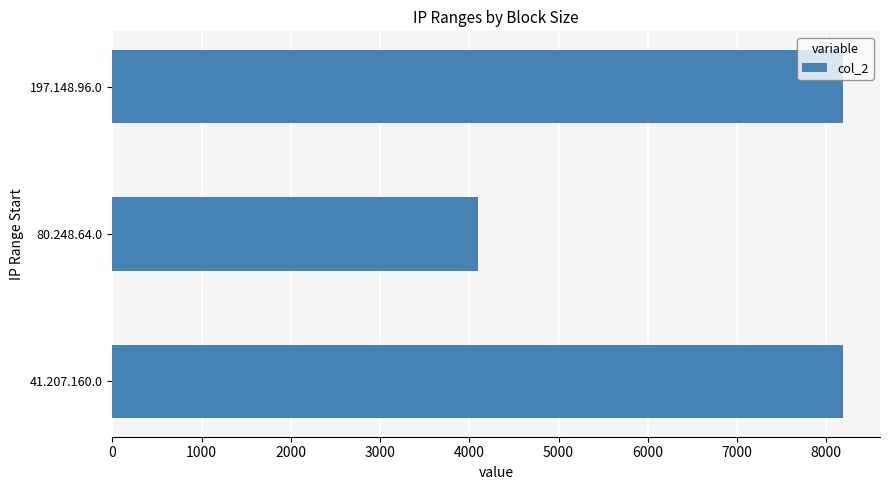

Which has a higher value, 41.207.160.0 or 80.248.64.0?

41.207.160.0